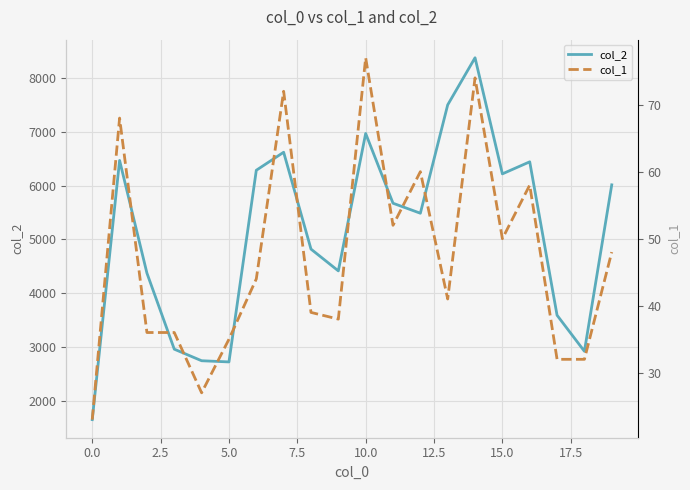

True or false: col_2 and col_1 intersect in this chart.

False